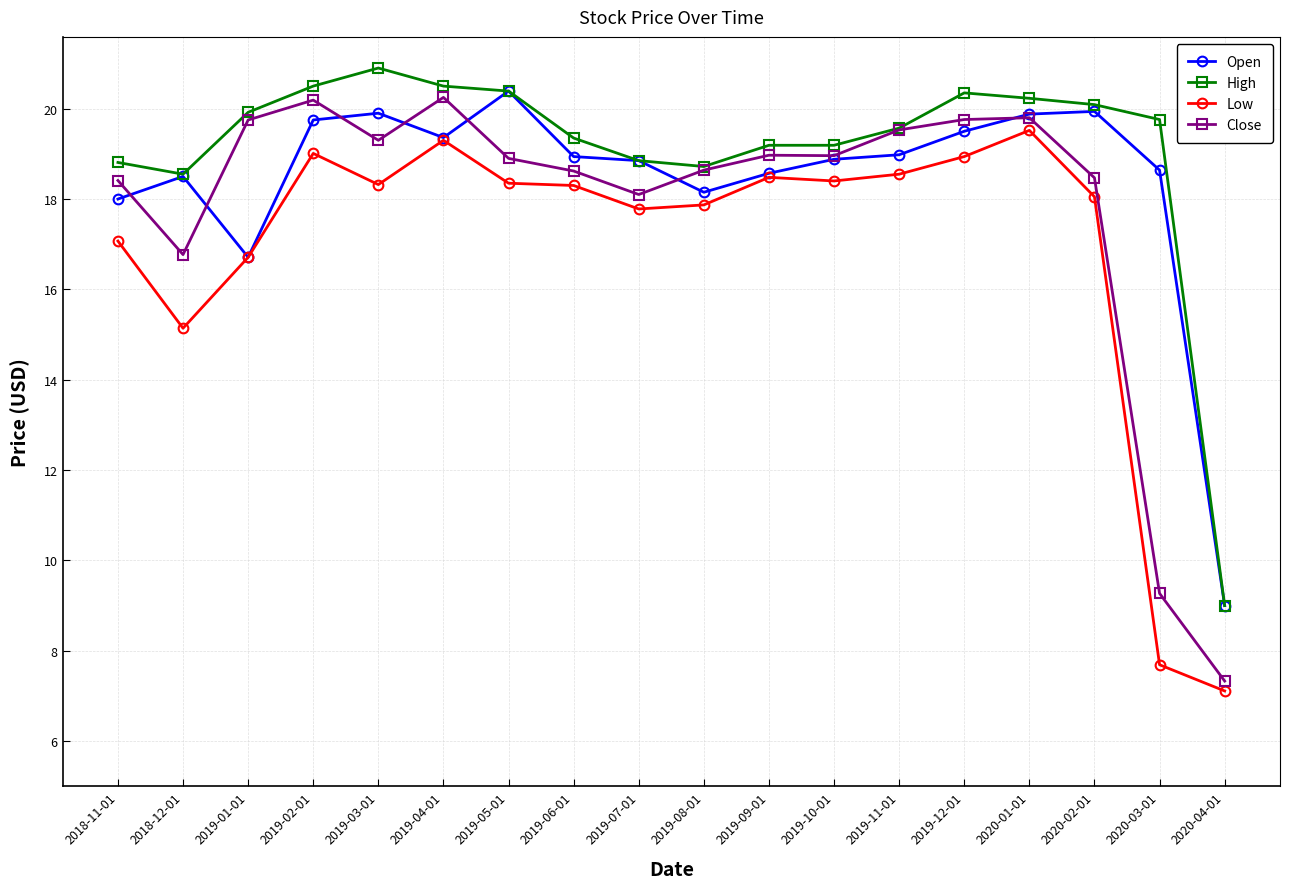

What is the difference between the highest and lowest values at 2020-02-01?

2.0